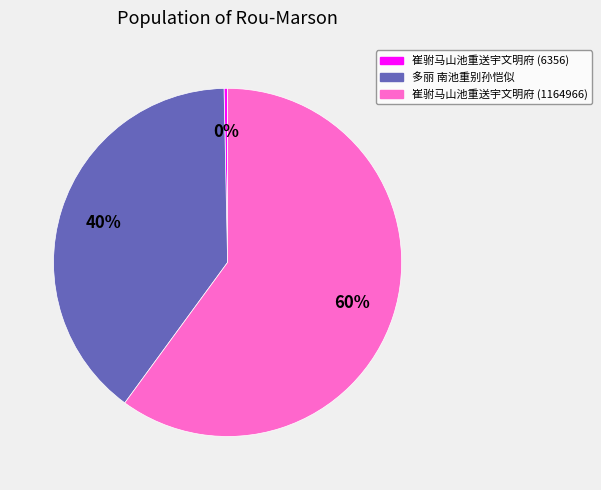

How many segments does this pie chart have?

3